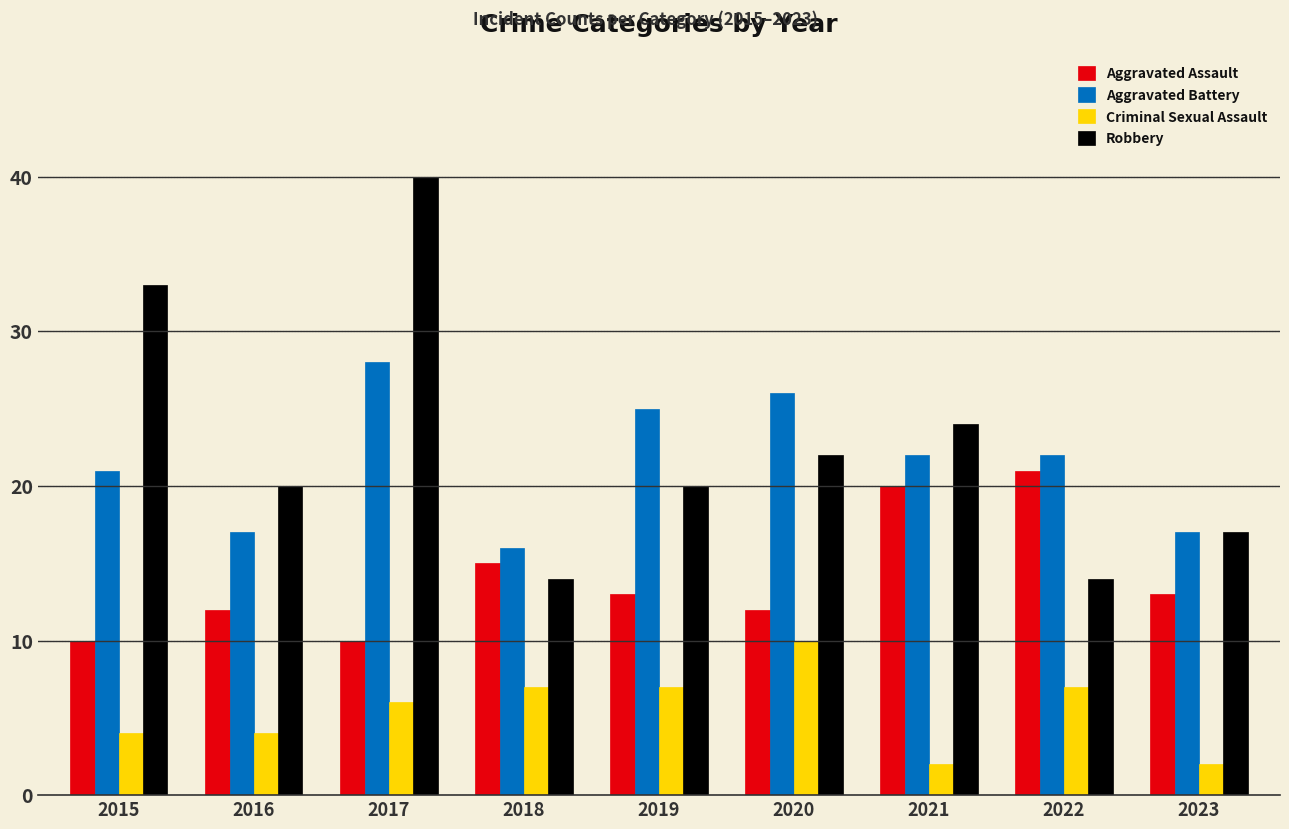

Which series changed the most between 2015 and 2019?

Robbery